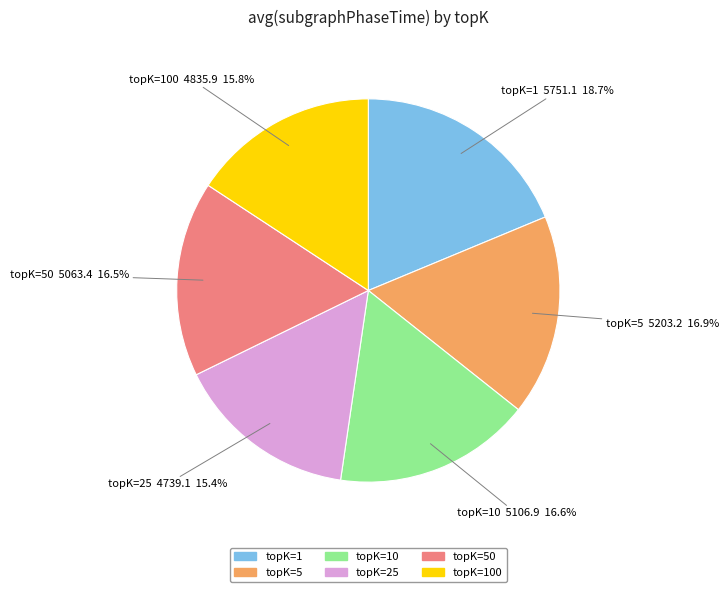

How much of the chart is everything except topK=100?

84.2%